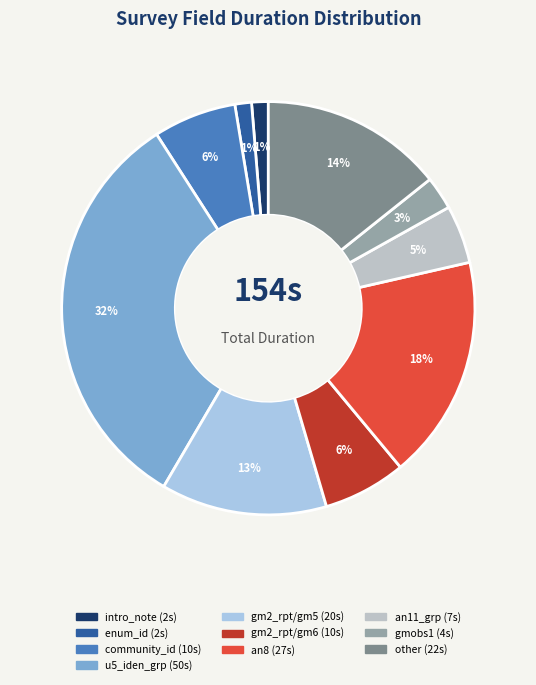

What is the smallest slice in the pie chart?

intro_note